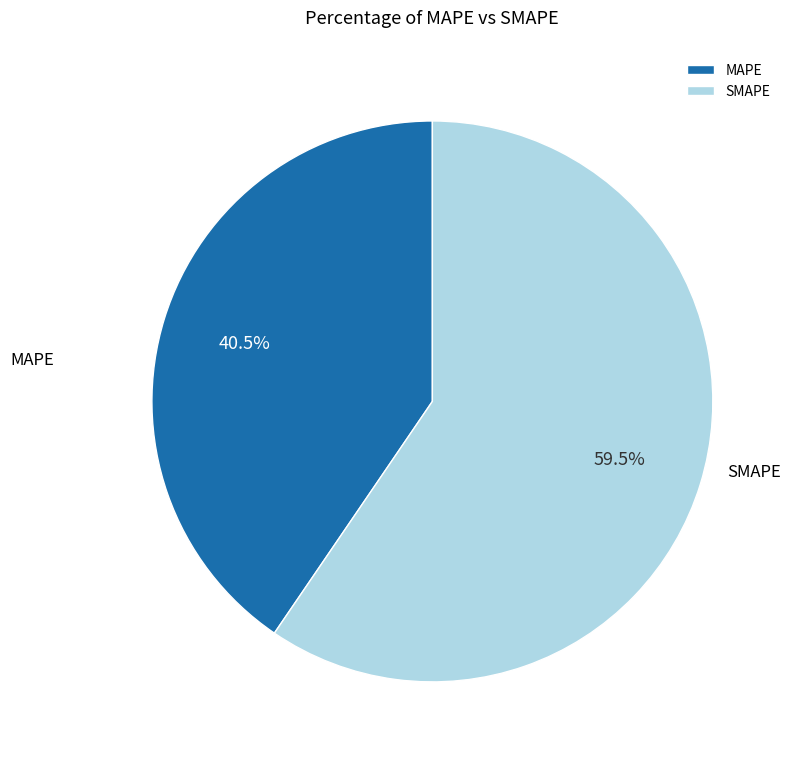

What is the largest slice in the pie chart?

SMAPE